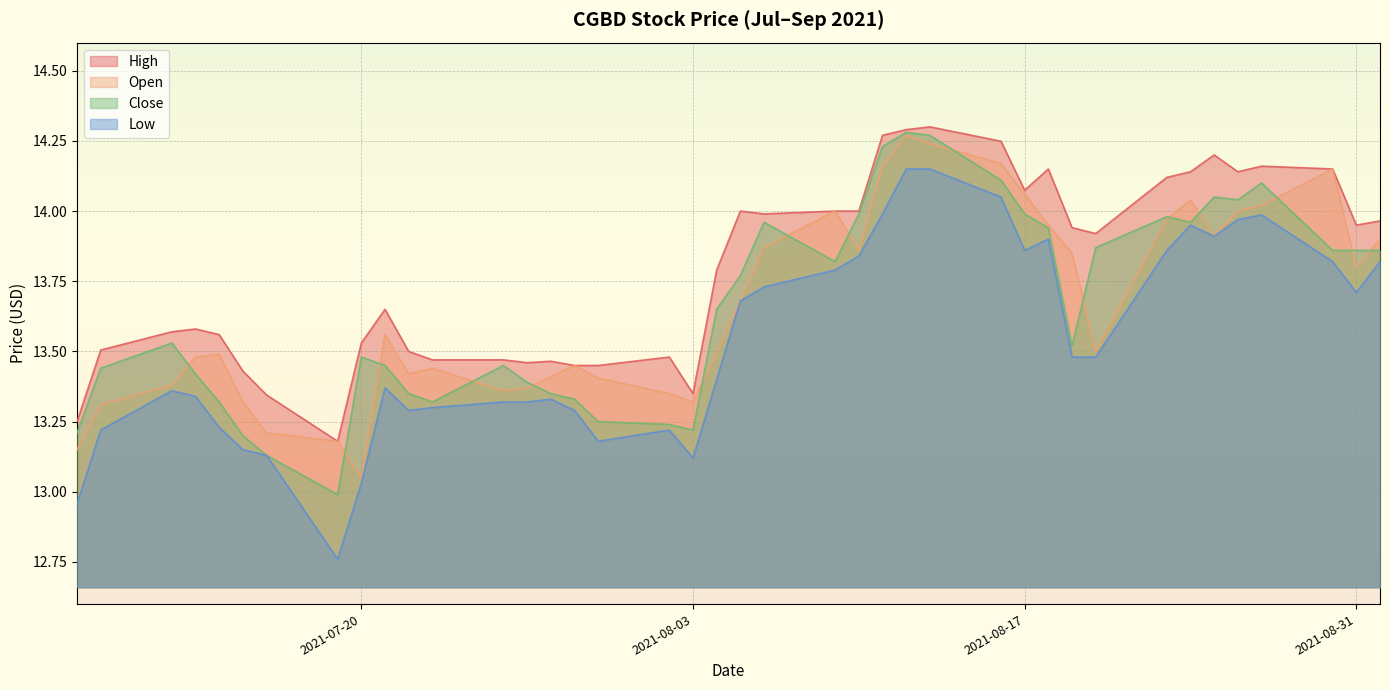

How many lines are shown in the chart?

4